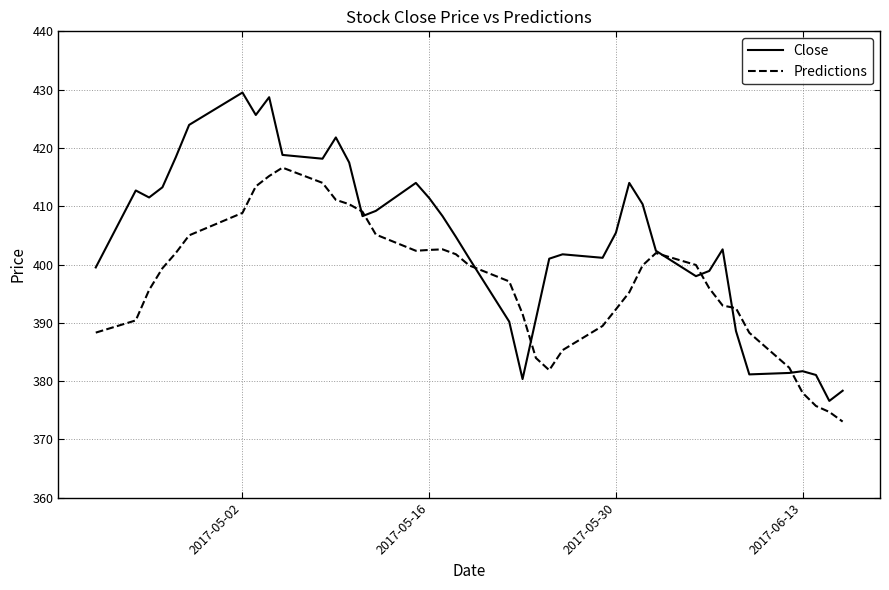

Which series has the widest spread of values?

Close